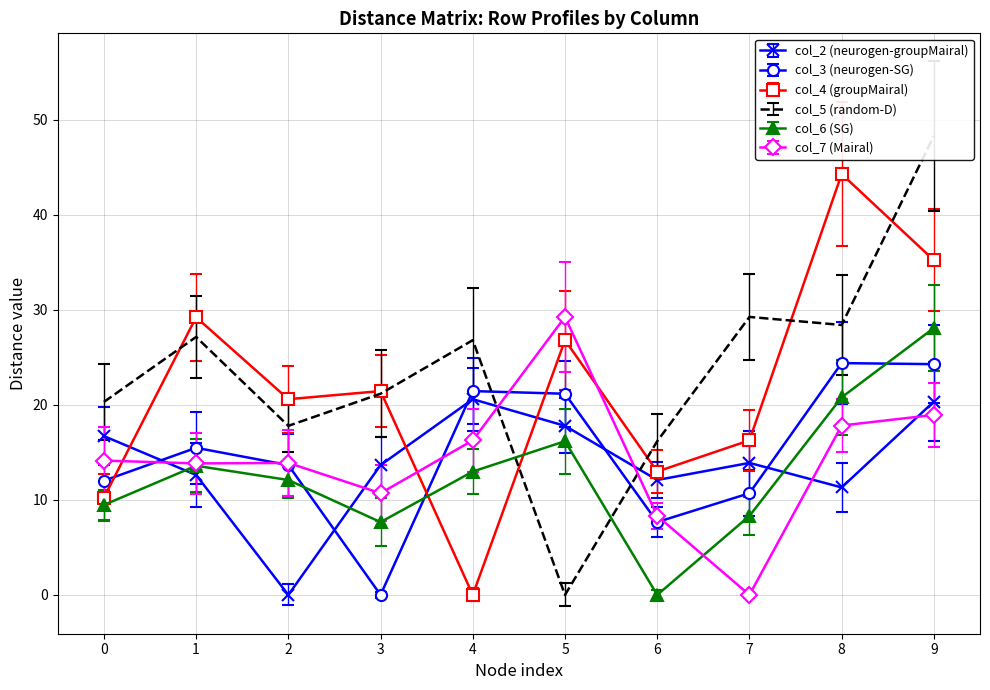

How many data points in col_7 are above 14?

5